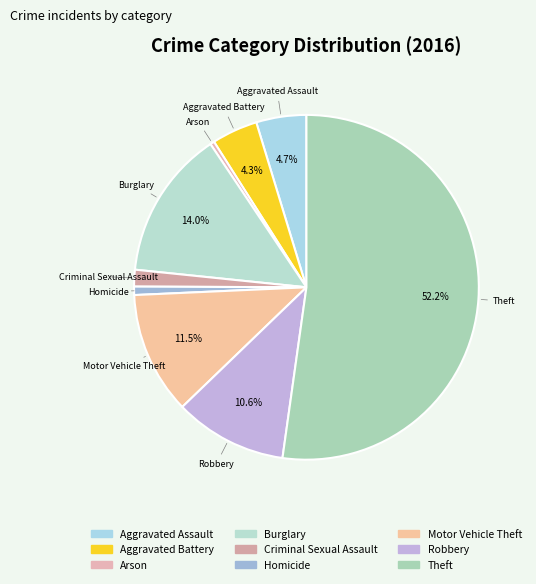

How many slices are in this pie chart?

9